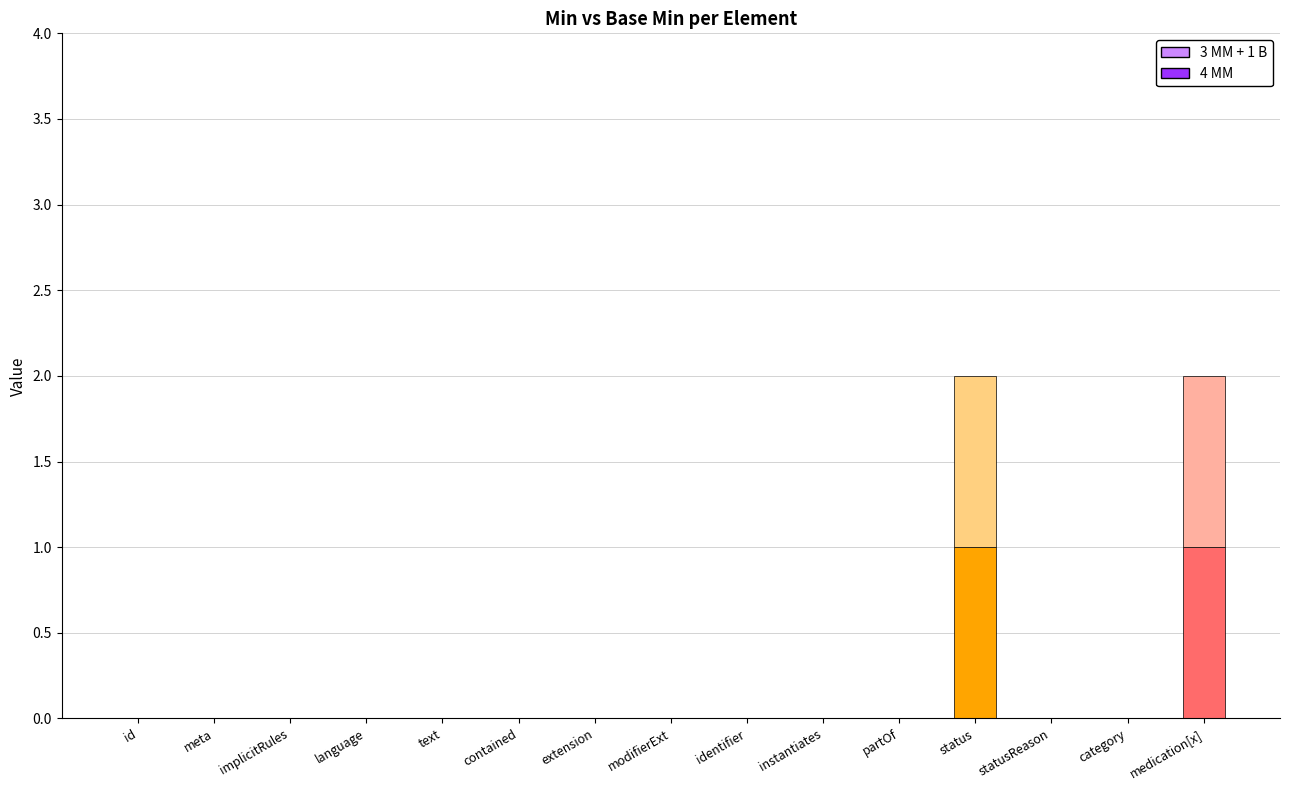

Count the number of data series in this chart.

2